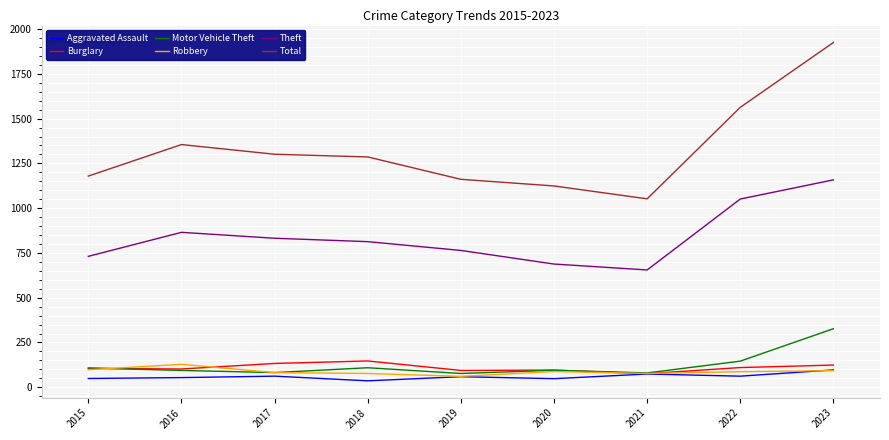

Which category has the highest value in the Theft series?

2023